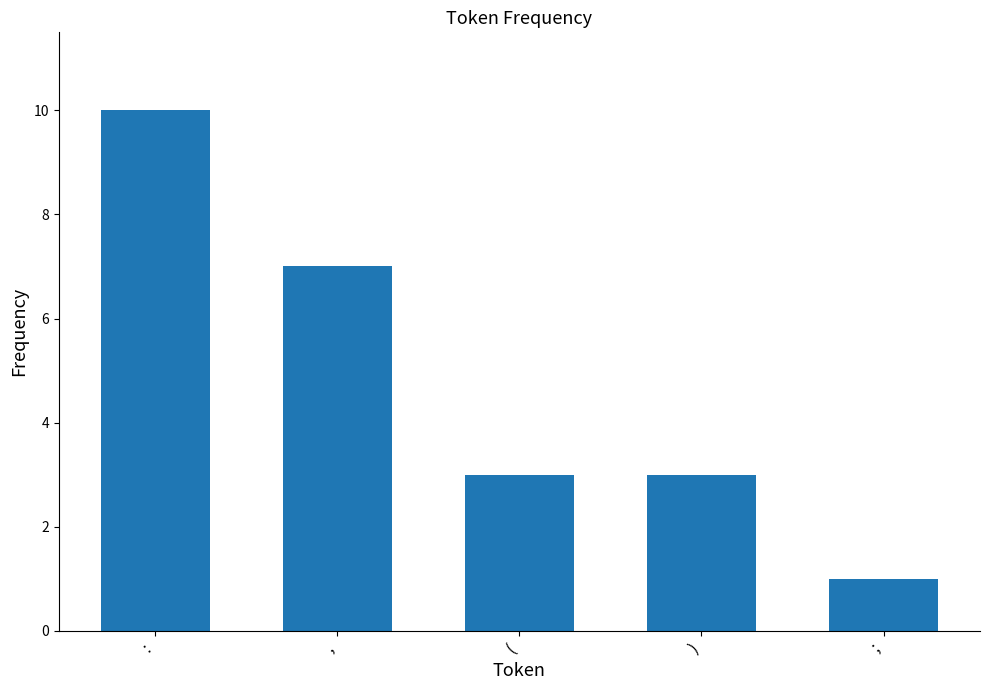

Count the number of categories in the chart.

5